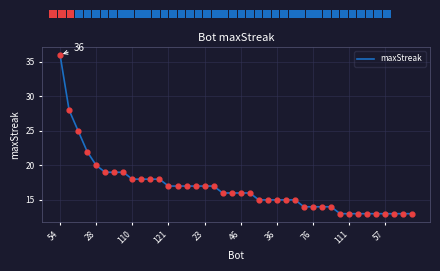

Which has a higher value, 34 or 39?

34